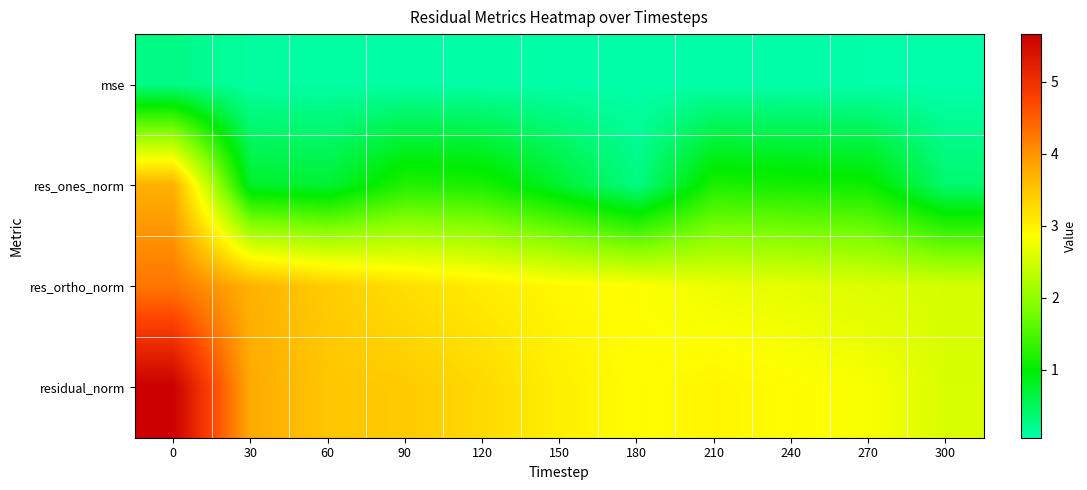

Reading right to left, extract all data points from this chart.

mse: 300=0.1	270=0.1	240=0.1	210=0.1	180=0.1	150=0.1	120=0.1	90=0.1	60=0.1	30=0.1	0=0.3
res_ones_norm: 300=0.4	270=1.1	240=1.1	210=1.2	180=0.3	150=0.7	120=1.2	90=1.2	60=0.7	30=0.8	0=3.7
res_ortho_norm: 300=2.5	270=2.6	240=2.7	210=2.7	180=2.9	150=2.9	120=3.1	90=3.2	60=3.4	30=3.7	0=4.3
residual_norm: 300=2.6	270=2.8	240=2.9	210=3.0	180=2.9	150=3.0	120=3.3	90=3.4	60=3.5	30=3.8	0=5.7